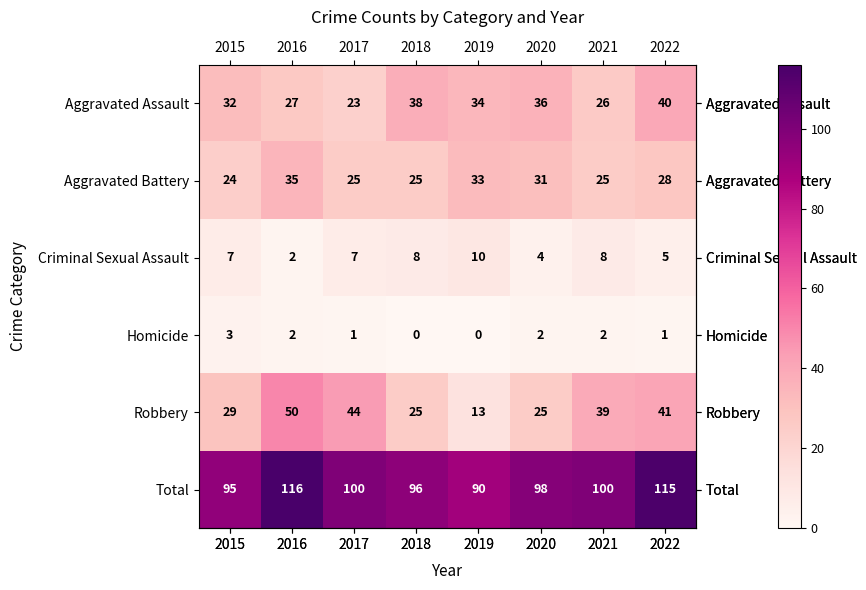

Which label corresponds to the largest value in the chart?

2016